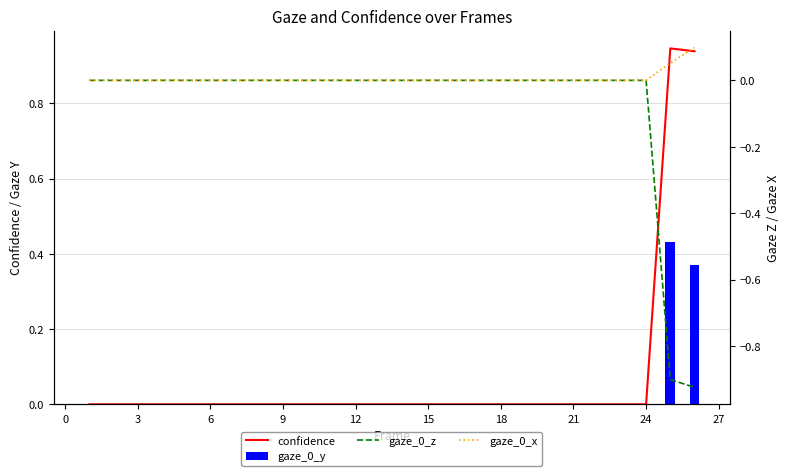

Reading left to right, what are all the values shown in this chart?

confidence: 0.0	0.0	0.0	0.0	0.0	0.0	0.0	0.0	0.0	0.0	0.0	0.0	0.0	0.0	0.0	0.0	0.0	0.0	0.0	0.0	0.0	0.0	0.0	0.0	0.9	0.9
gaze_0_y: 0.0	0.0	0.0	0.0	0.0	0.0	0.0	0.0	0.0	0.0	0.0	0.0	0.0	0.0	0.0	0.0	0.0	0.0	0.0	0.0	0.0	0.0	0.0	0.0	0.4	0.4
gaze_0_z: 0.0	0.0	0.0	0.0	0.0	0.0	0.0	0.0	0.0	0.0	0.0	0.0	0.0	0.0	0.0	0.0	0.0	0.0	0.0	0.0	0.0	0.0	0.0	0.0	-0.9	-0.9
gaze_0_x: 0.0	0.0	0.0	0.0	0.0	0.0	0.0	0.0	0.0	0.0	0.0	0.0	0.0	0.0	0.0	0.0	0.0	0.0	0.0	0.0	0.0	0.0	0.0	0.0	0.1	0.1